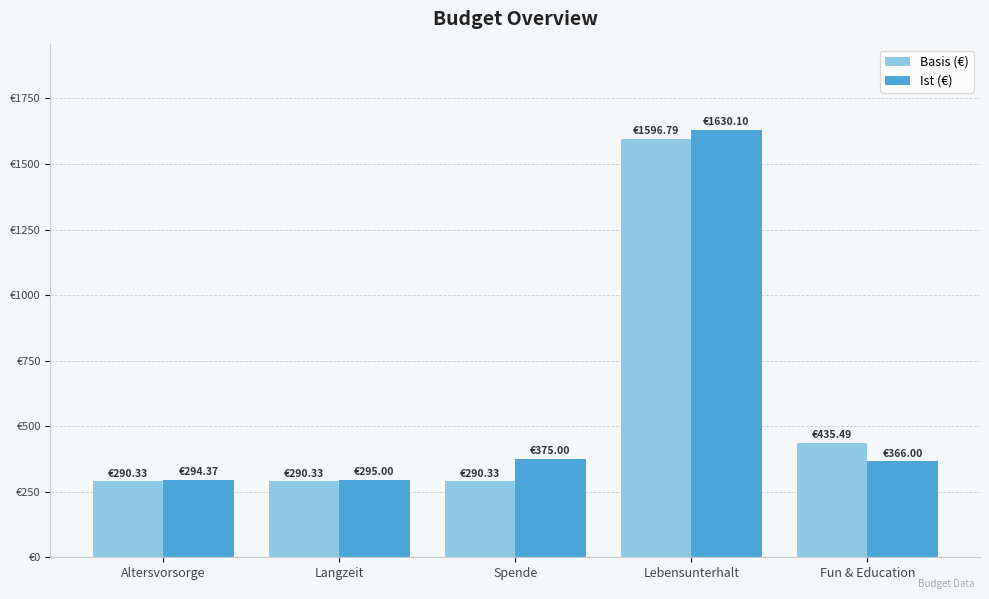

What is the difference between the highest and lowest values at Fun & Education?

69.5